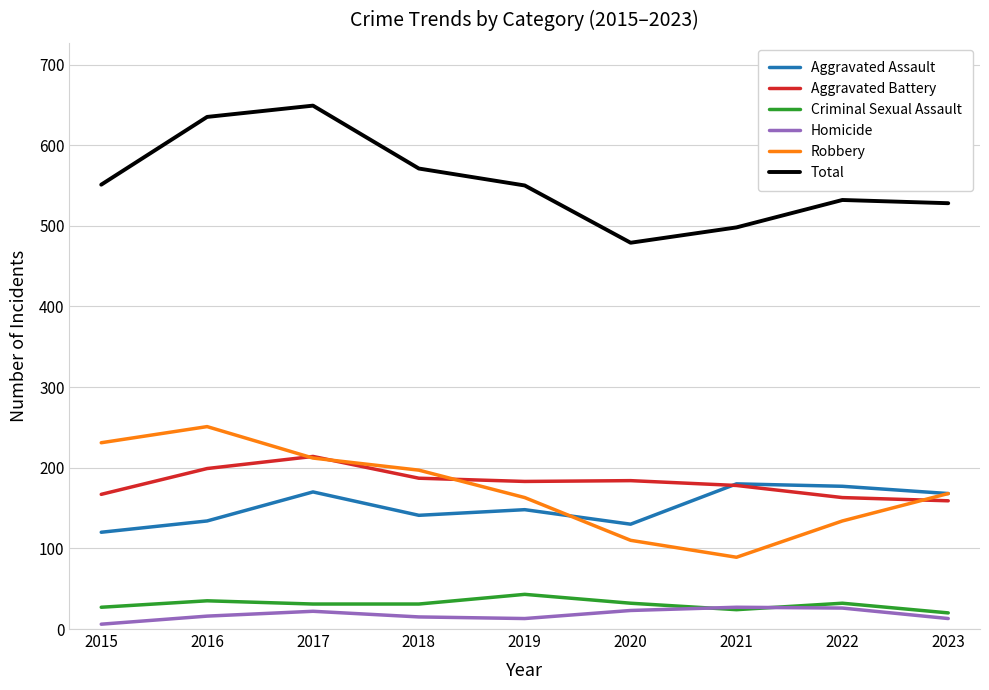

Rank the series by their maximum value, from lowest to highest.

Homicide, Criminal Sexual Assault, Aggravated Assault, Aggravated Battery, Robbery, Total